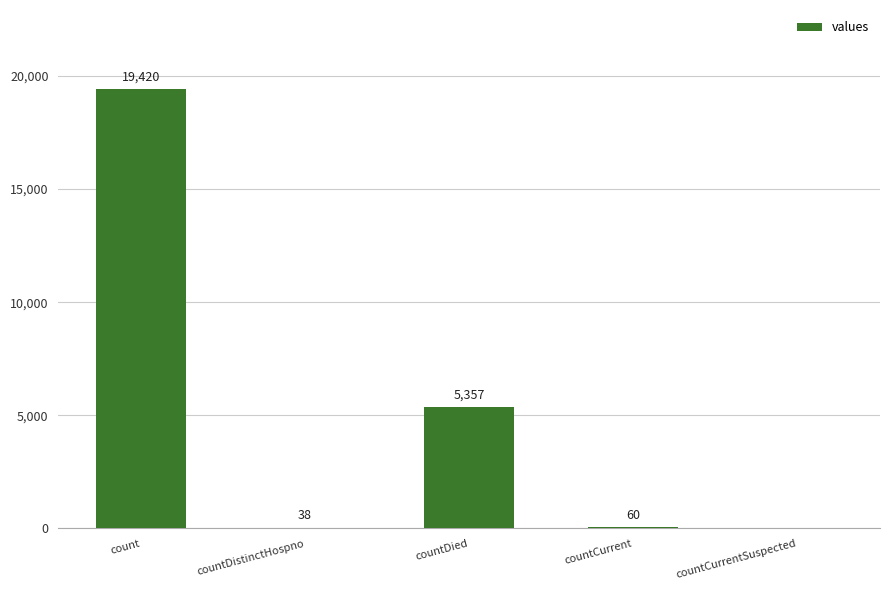

What is the sum of the values at countCurrent and countDied?

5417